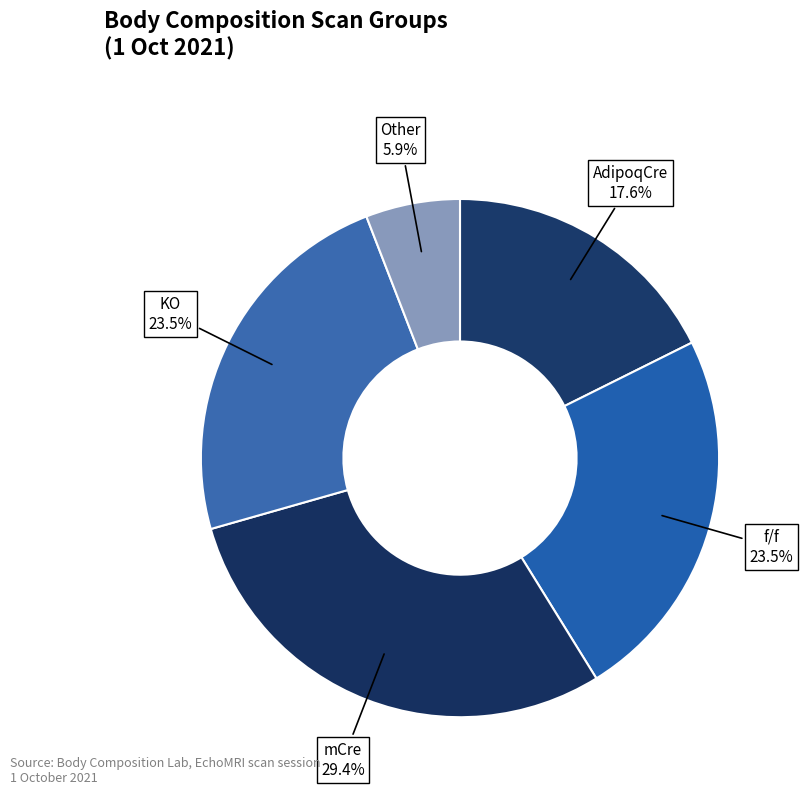

Which category has the biggest portion of the pie?

mCre